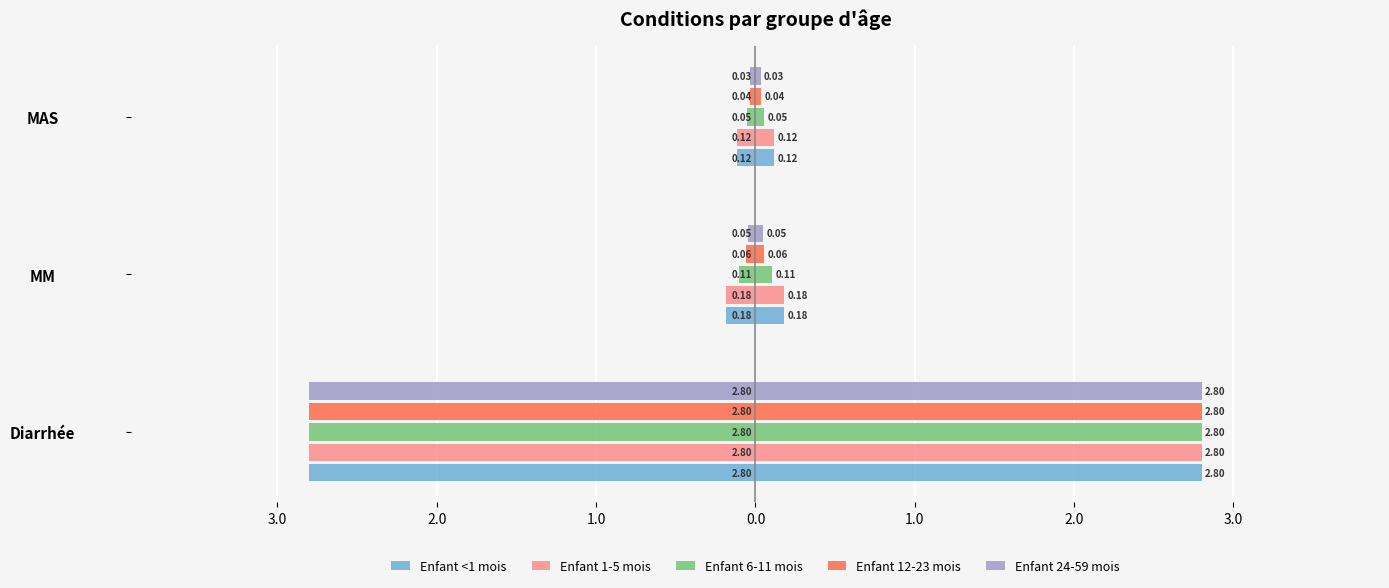

Are the bars horizontal?

Yes